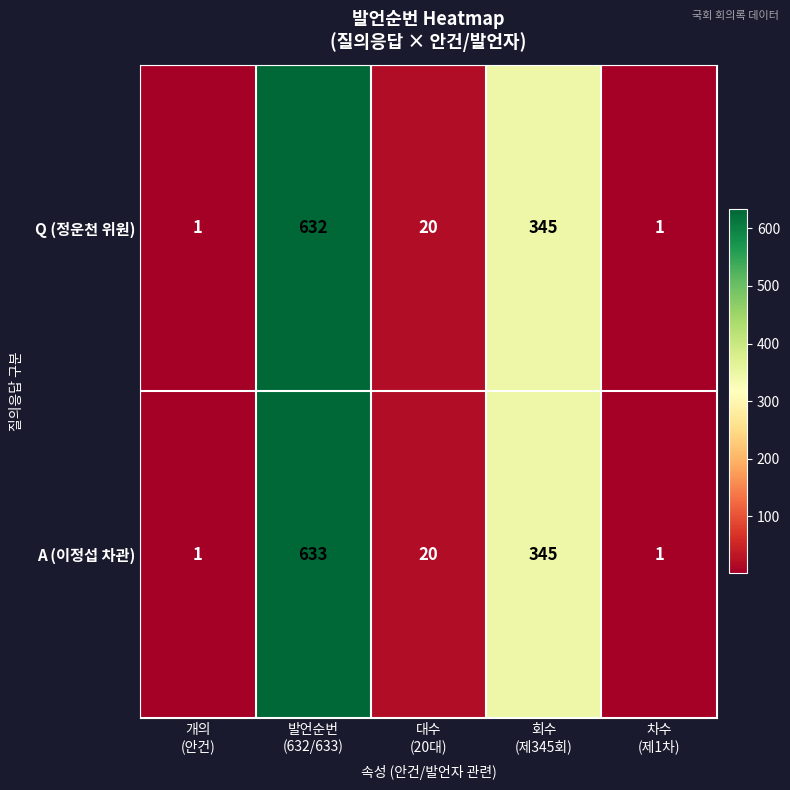

Reading left to right, extract all data points from this chart.

Q (정운천 위원): 1	632	20	345	1
A (이정섭 차관): 1	633	20	345	1